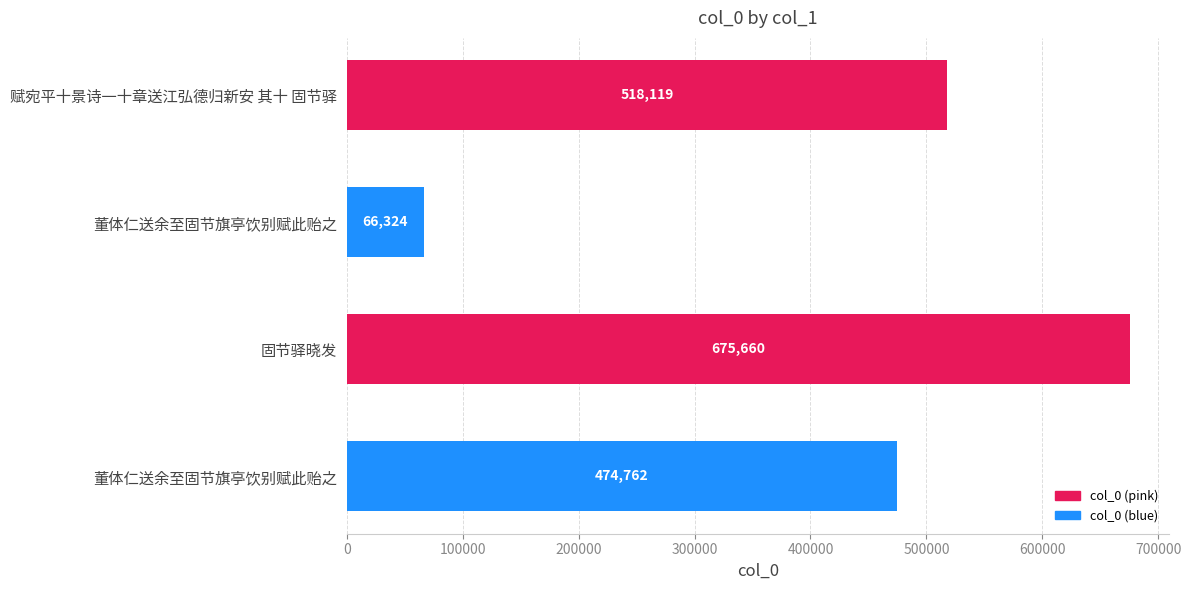

What is the average value?

433716